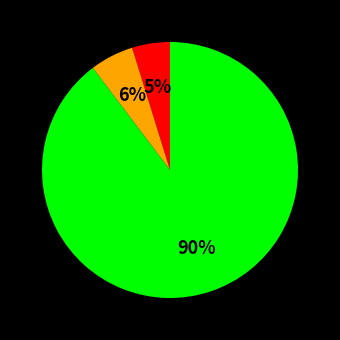

Is there any slice that represents more than half of the pie?

Yes